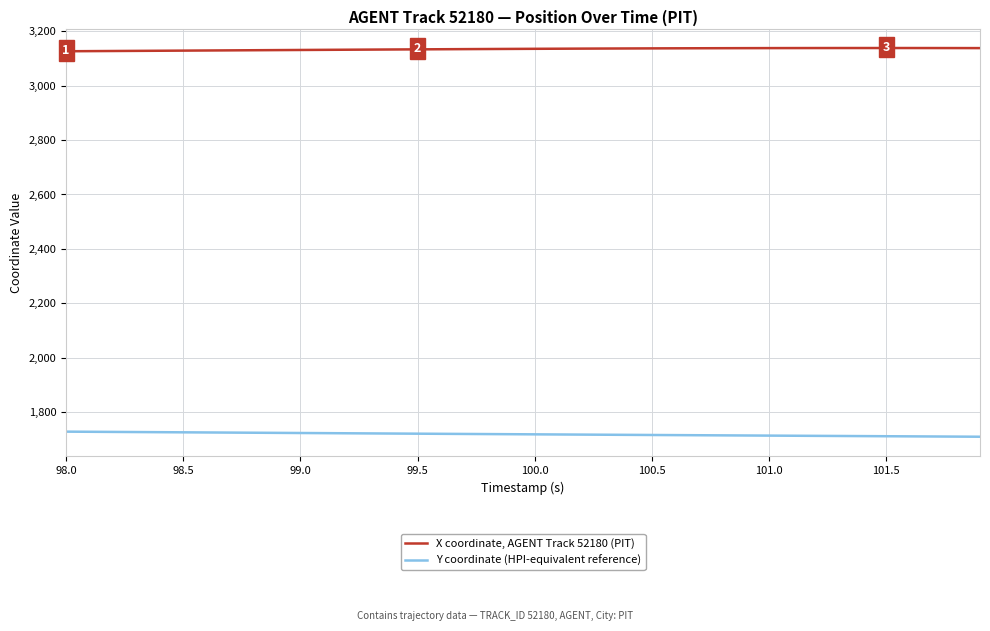

True or false: X coordinate, AGENT Track 52180 (PIT) and Y coordinate (HPI-equivalent reference) cross at least once.

False